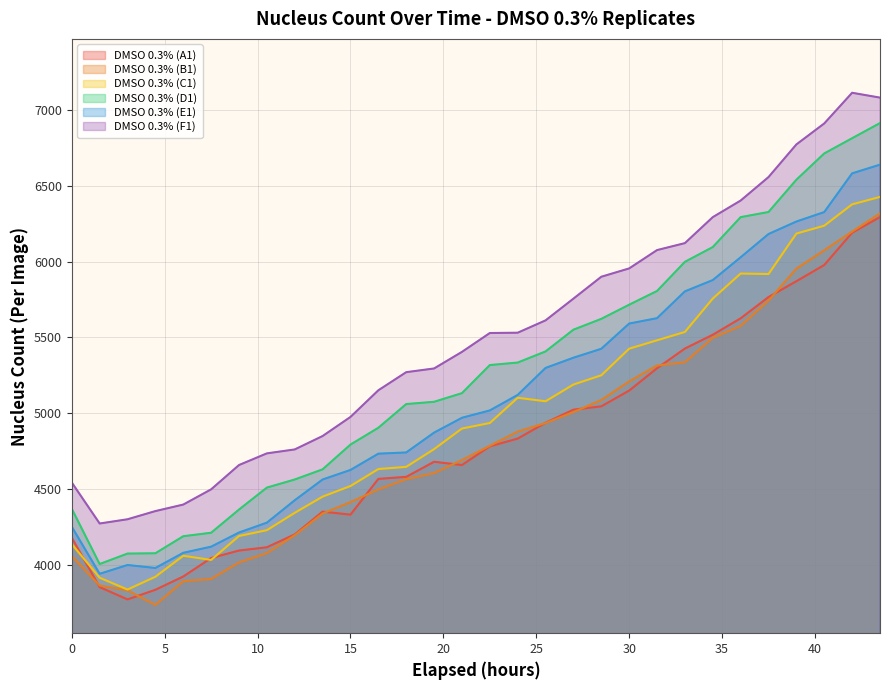

Which has a higher value, 9 or 6?

9